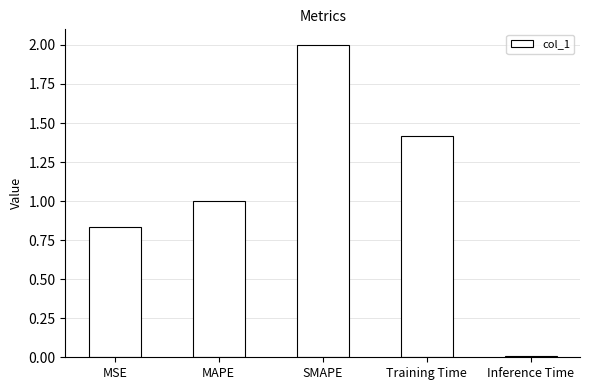

Which label corresponds to the largest value in the chart?

SMAPE